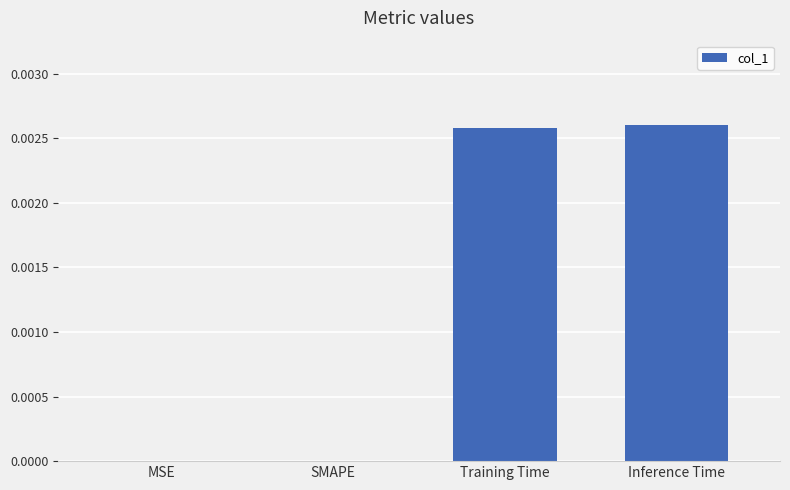

True or false: the data shows 0.0 at Training Time.

True